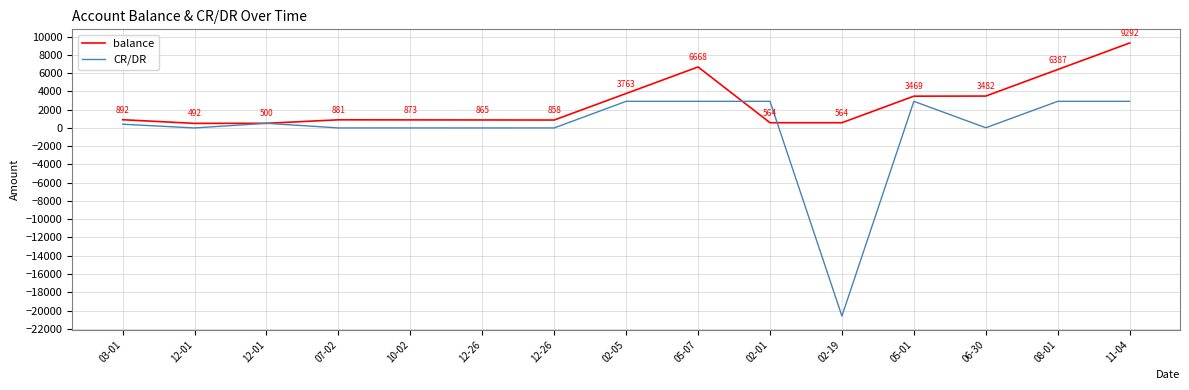

What is the difference between the maximum and minimum values in the CR/DR series?

23505.0